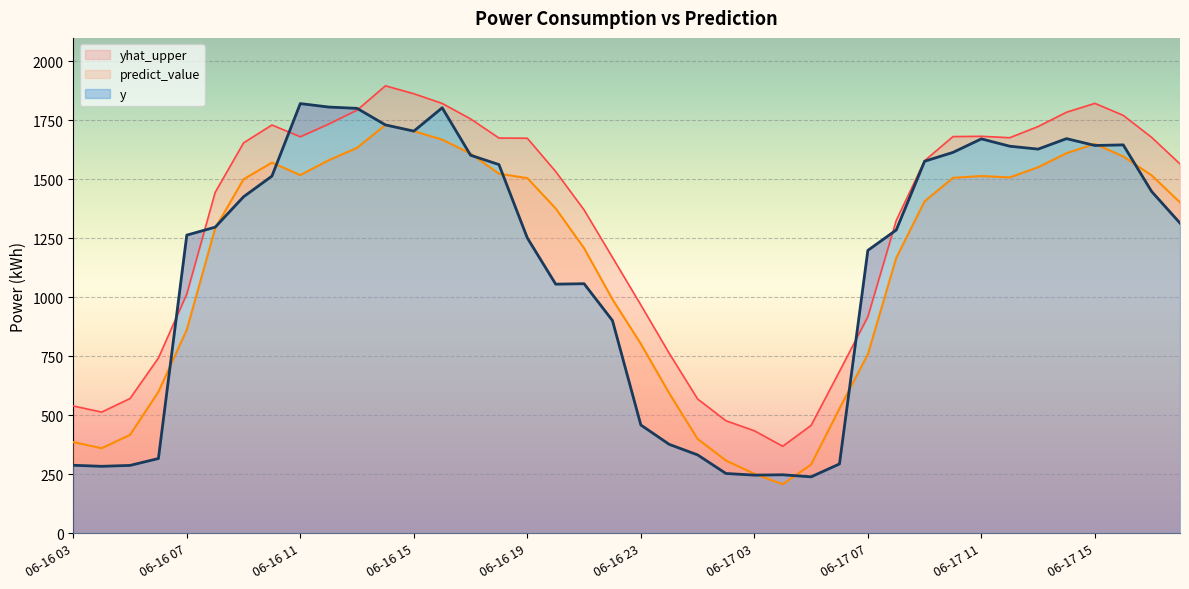

How many times do y and yhat_upper cross each other?

6